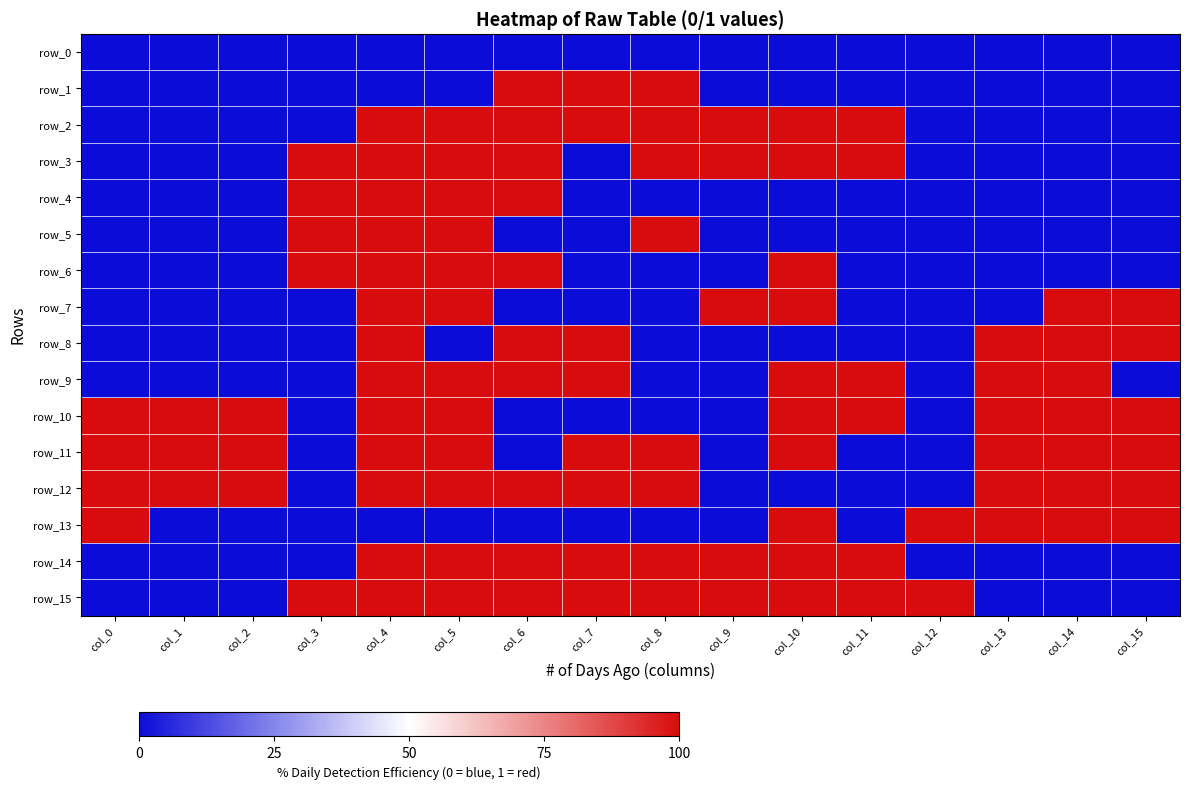

Which category has the lowest value in the row_2 series?

col_0